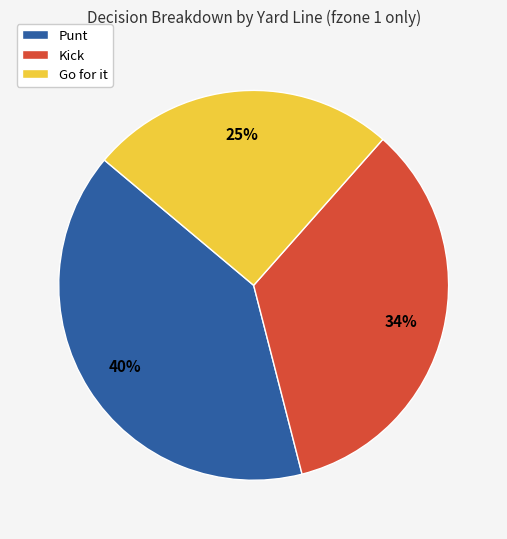

To the nearest percent, what is the difference between the largest and smallest slice percentages?

15%